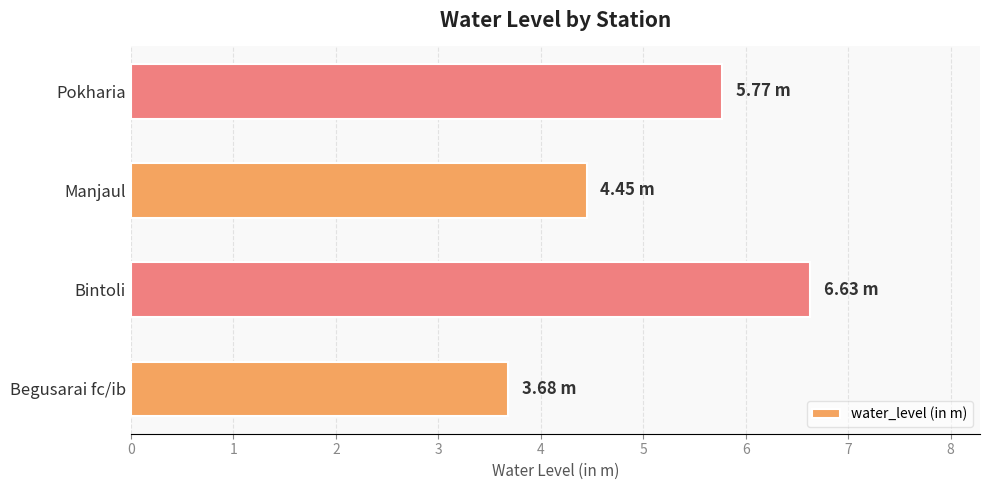

List the labels in order of value, largest first.

Bintoli, Pokharia, Manjaul, Begusarai fc/ib